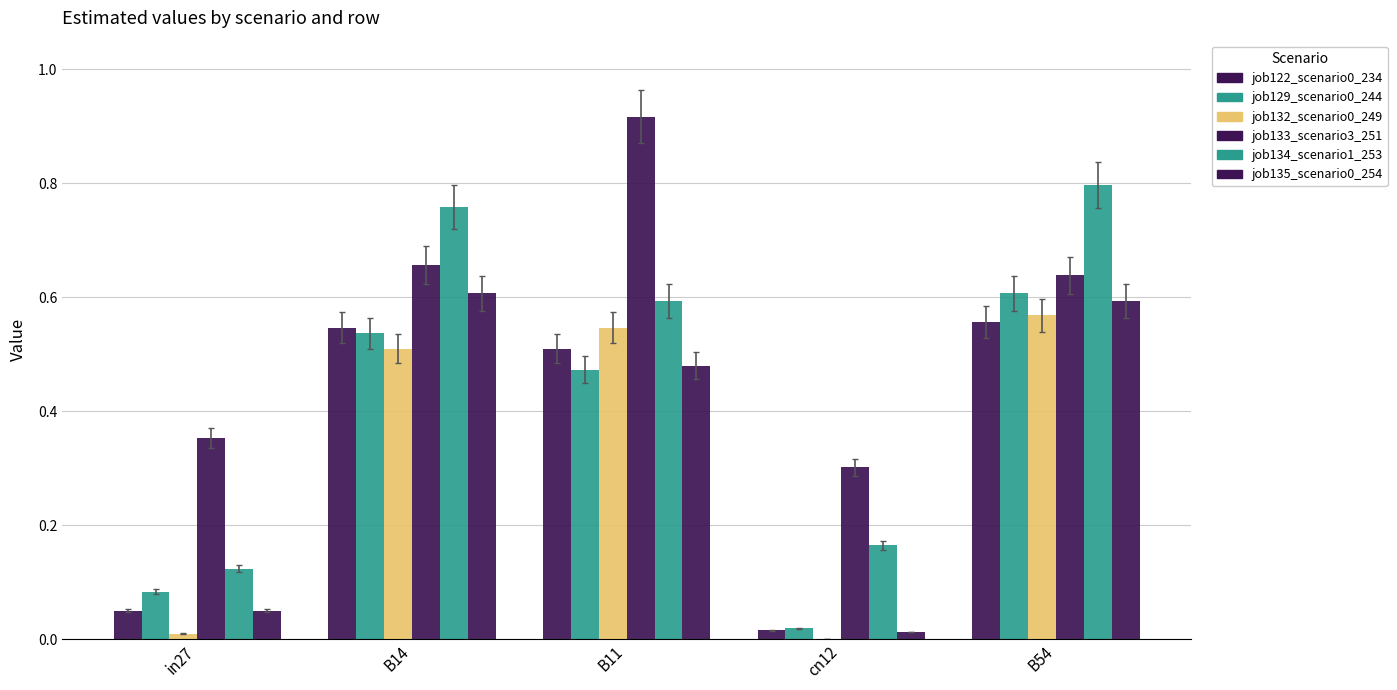

What is the spread (max minus min) of values at B11?

0.4